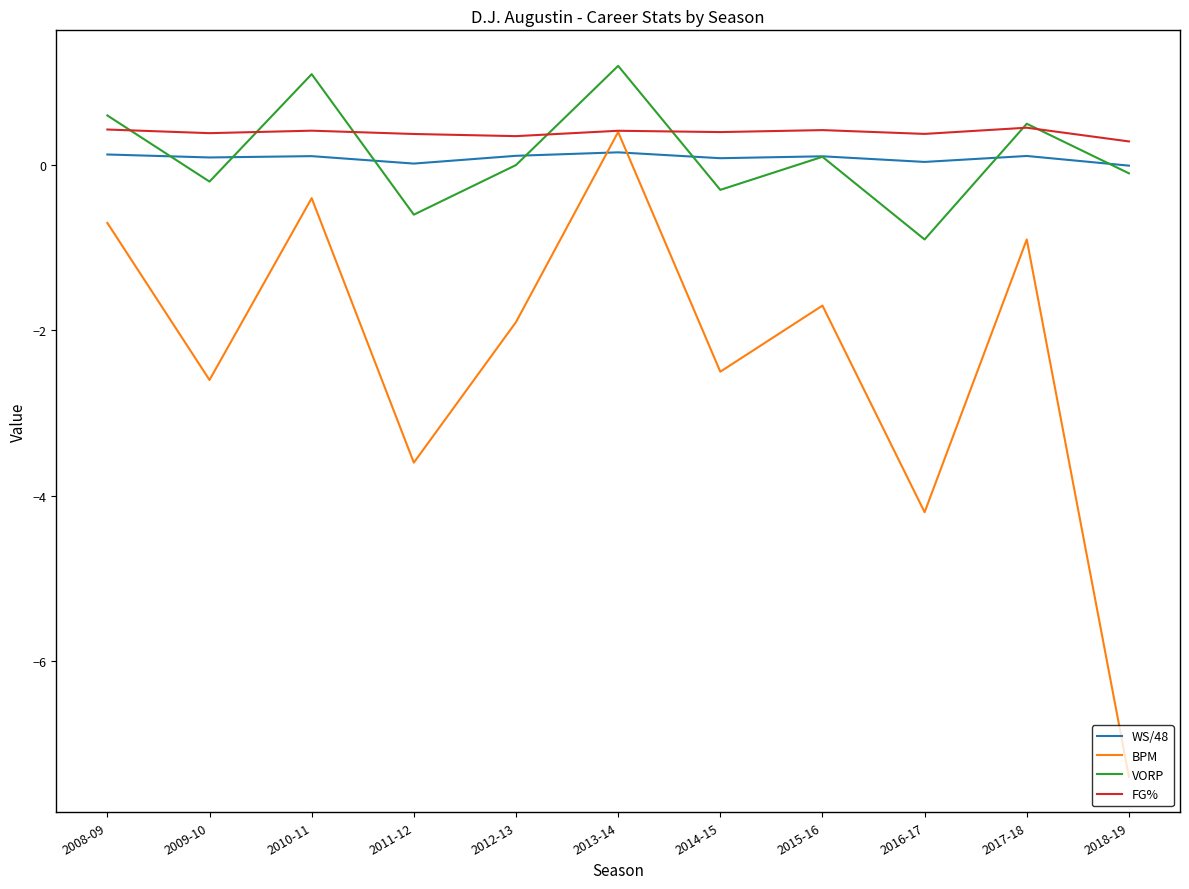

At which category is the sum across all series the highest?

2013-14